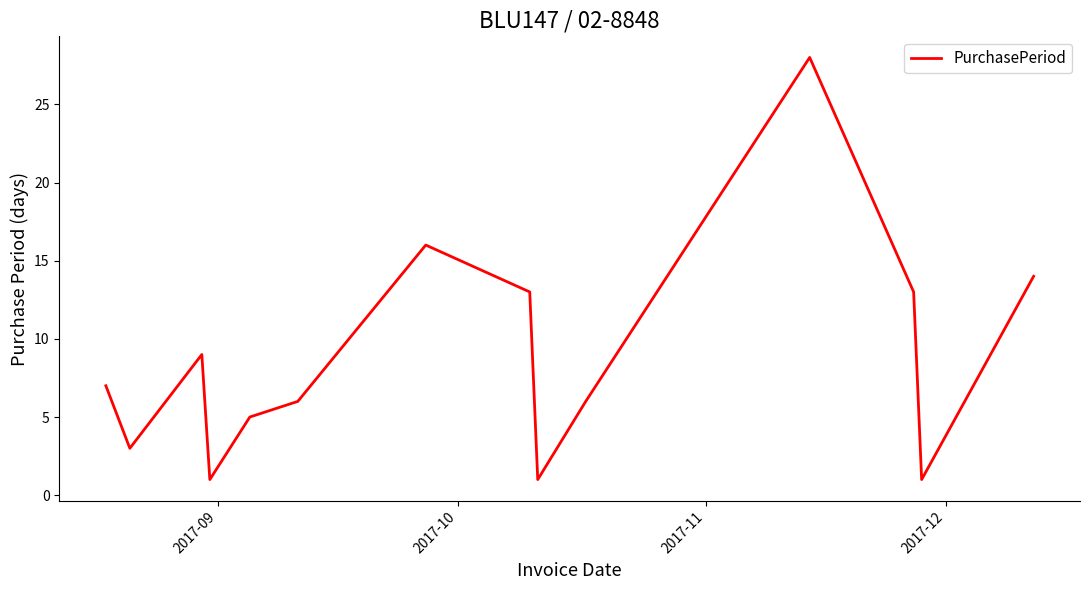

What is the difference between the maximum and minimum values?

27